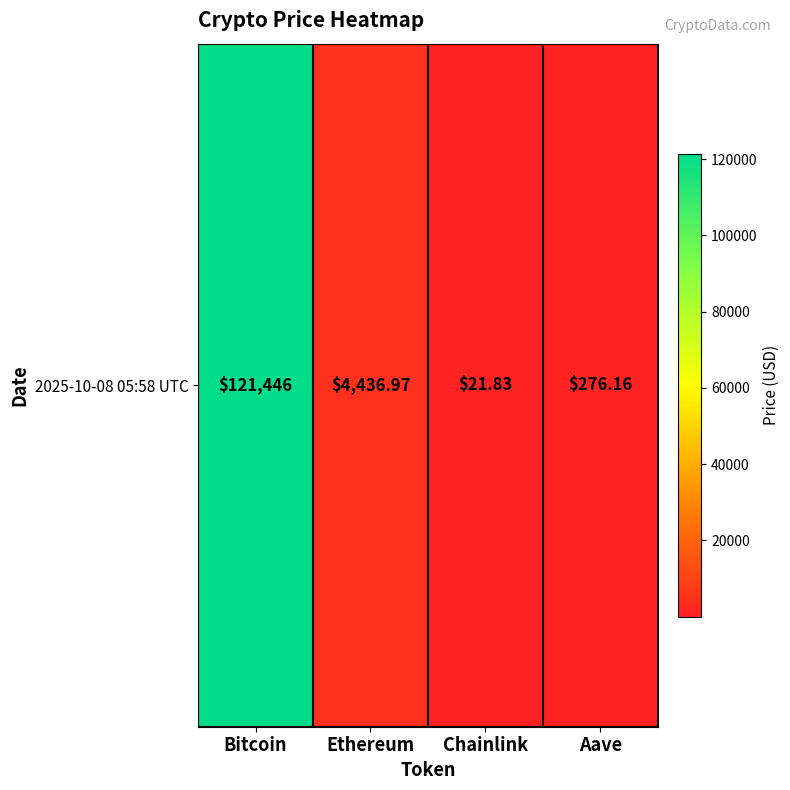

At which category does the chart reach its minimum across all series?

Chainlink